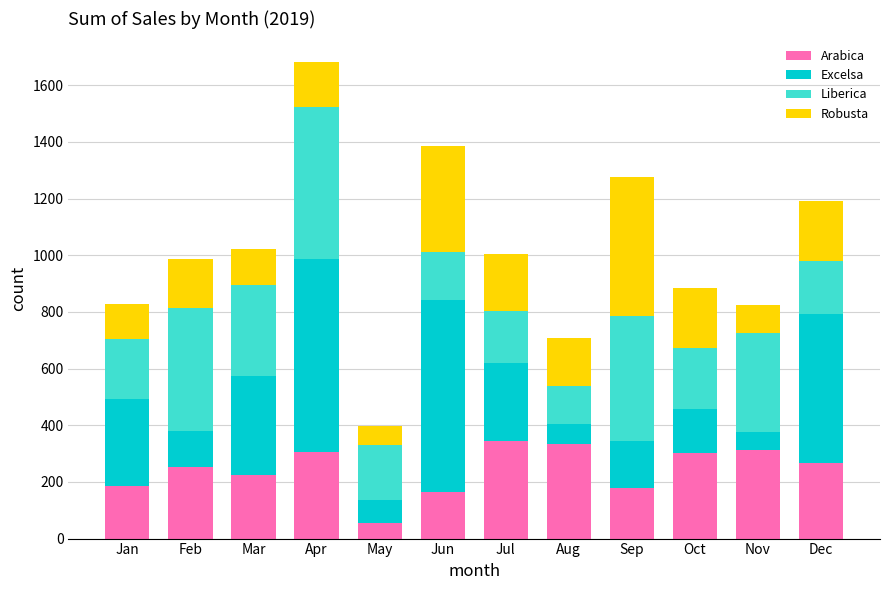

What is the highest value of the Arabica series?

345.0